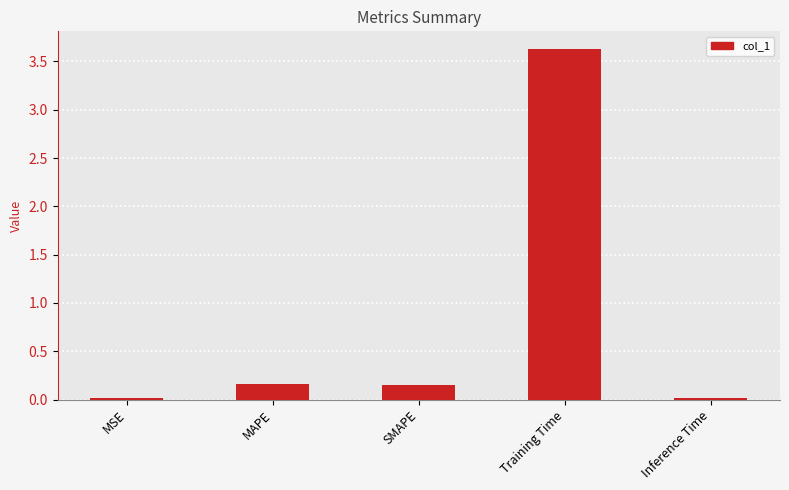

What is the value of the 4th bar from the left?

3.6